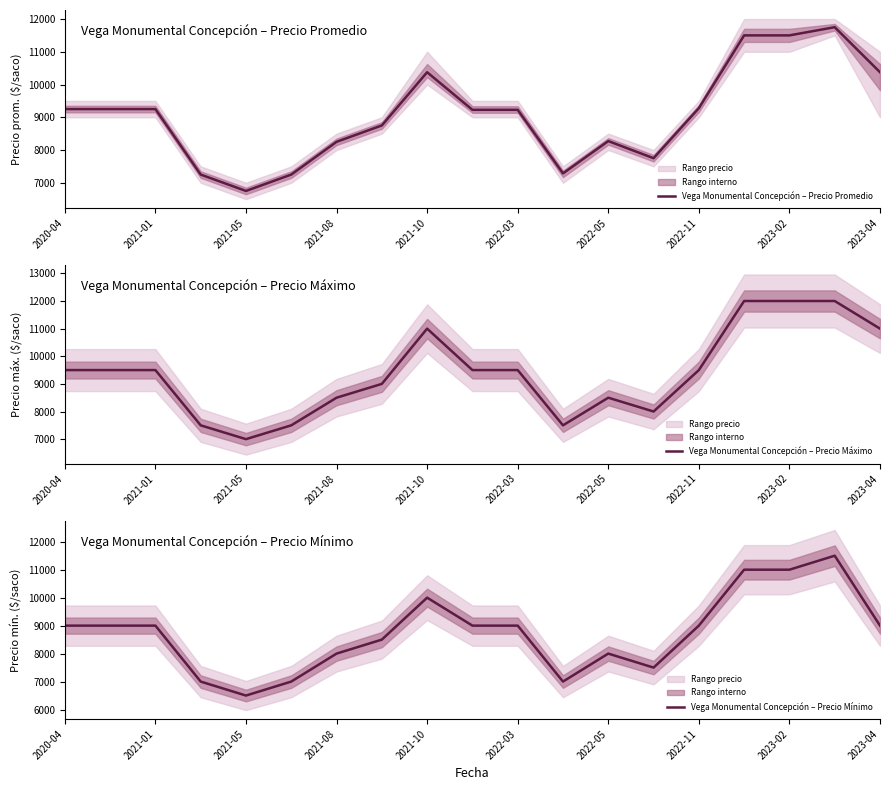

How many distinct data groups are displayed?

3